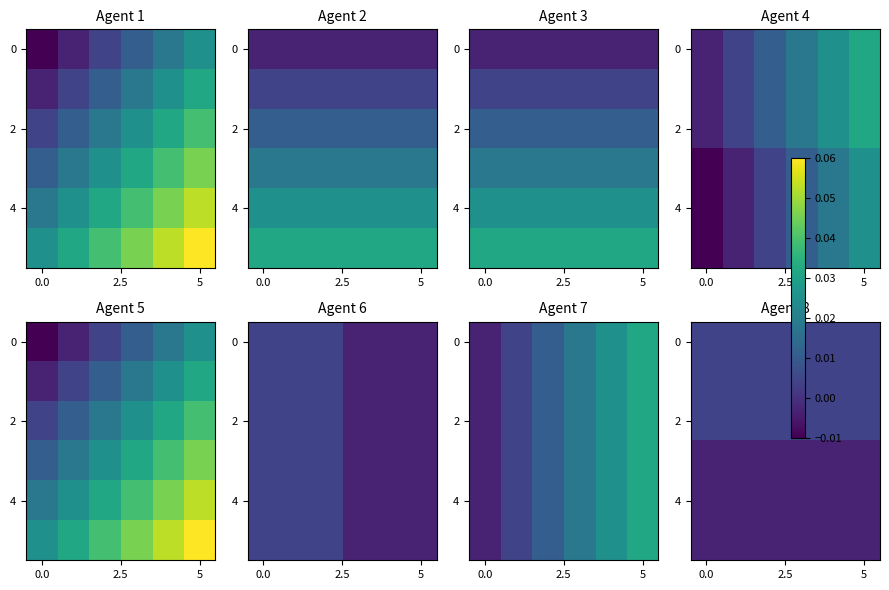

At how many categories does at least one series exceed 0?

6